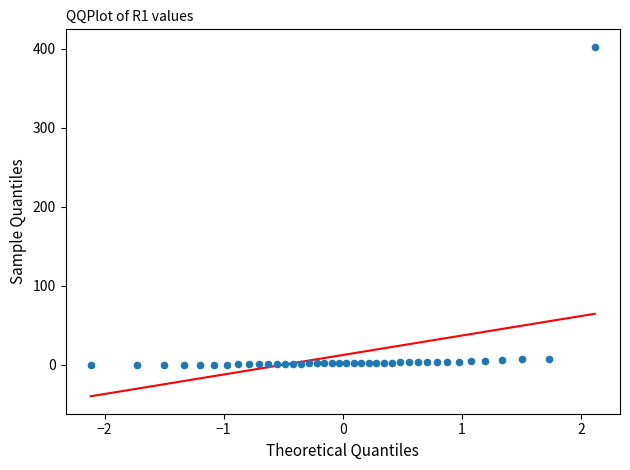

What is the range of Y values (max minus min)?

402.5